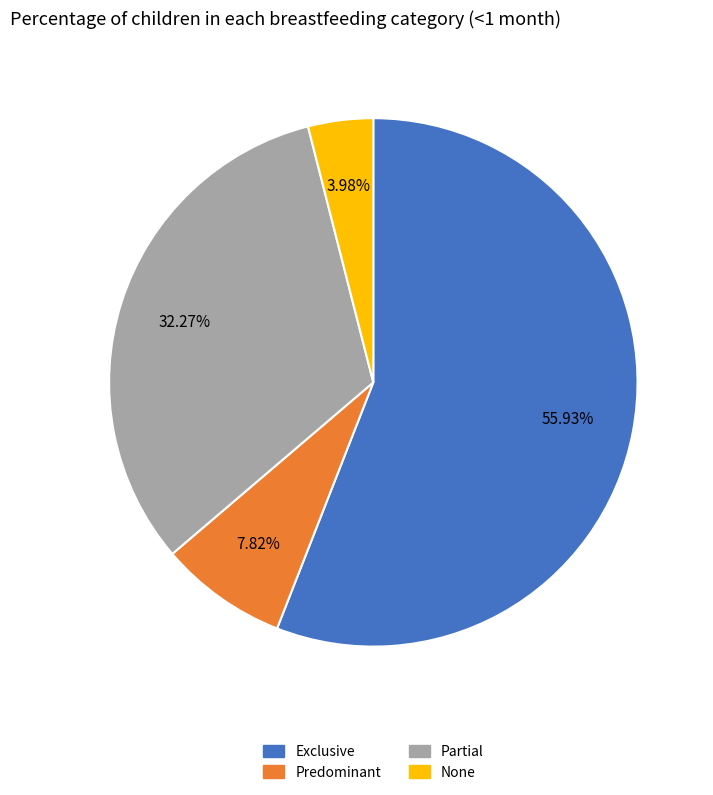

Rank the categories by value from highest to lowest.

Exclusive, Partial, Predominant, None